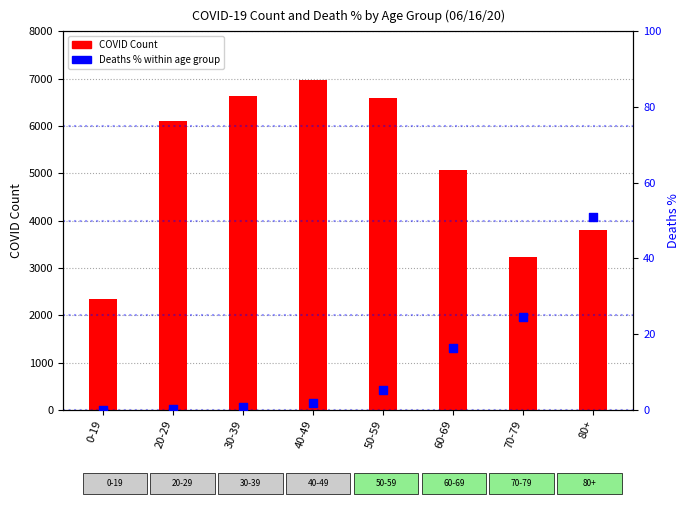

At which category is the sum across all series the highest?

40-49